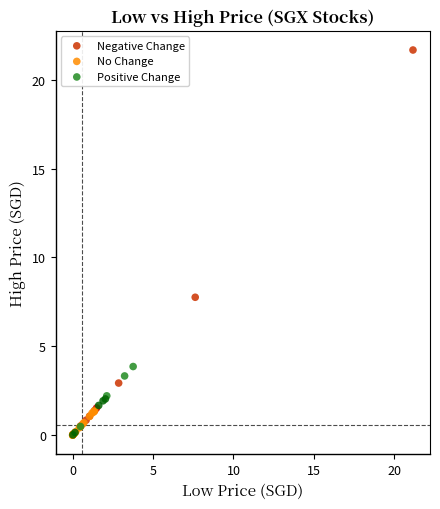

Which series contains the highest Y value?

Negative Change